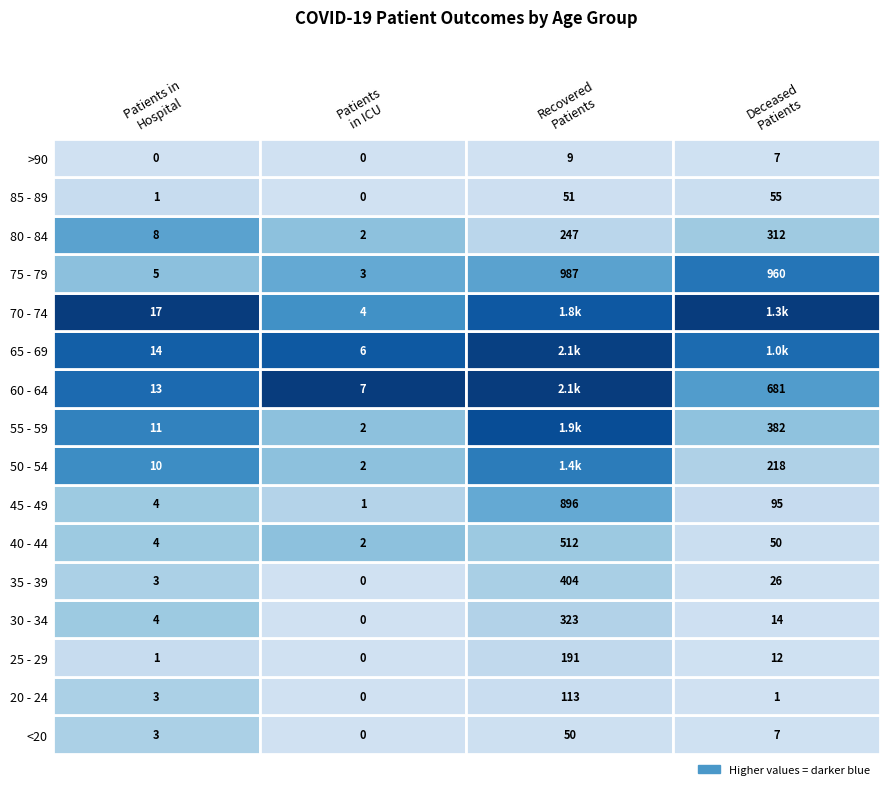

Which series has the largest total across all categories?

70 - 74